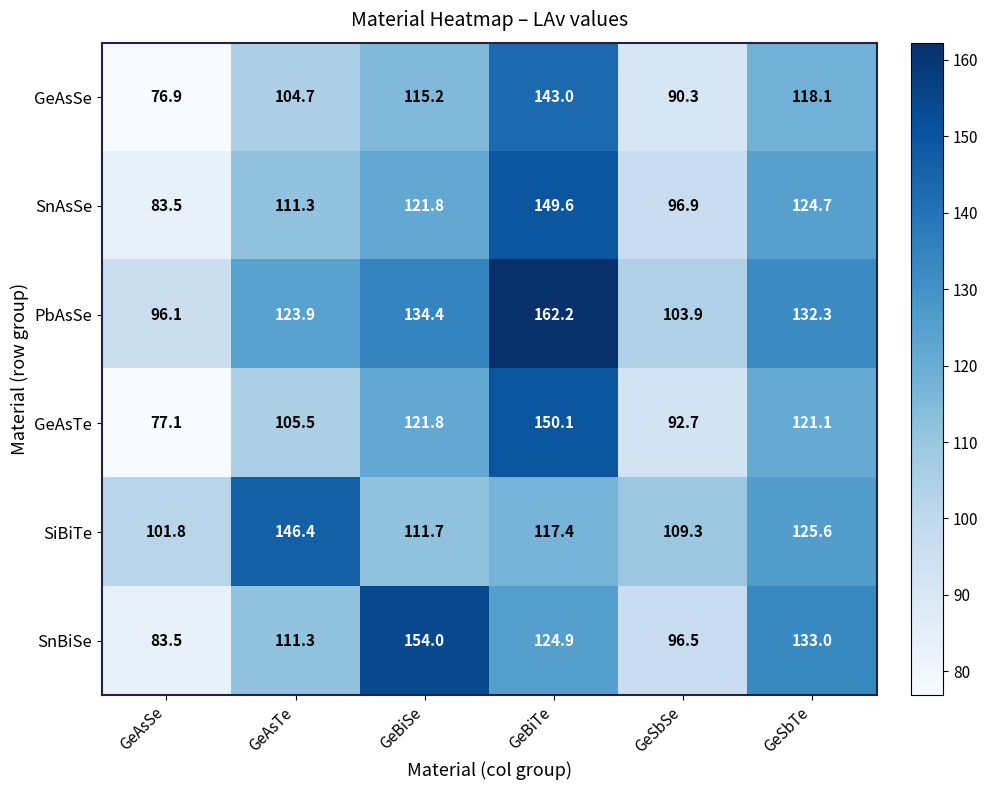

At which category is the sum across all series the highest?

GeBiTe